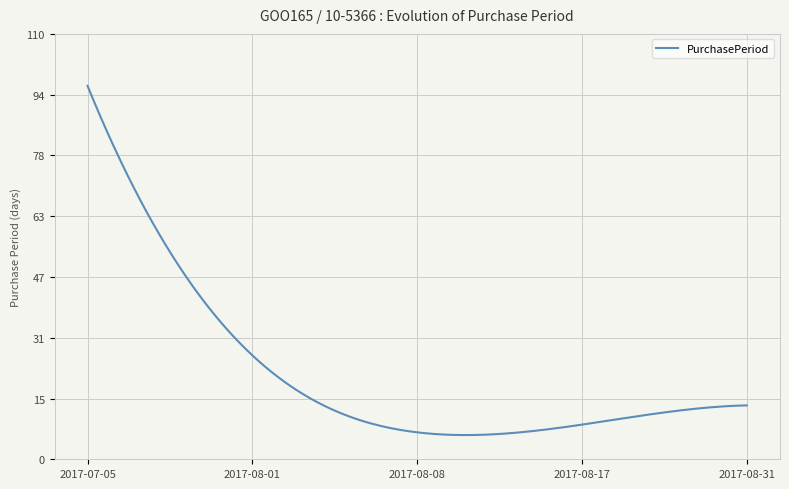

What is the greatest value displayed?

97.0